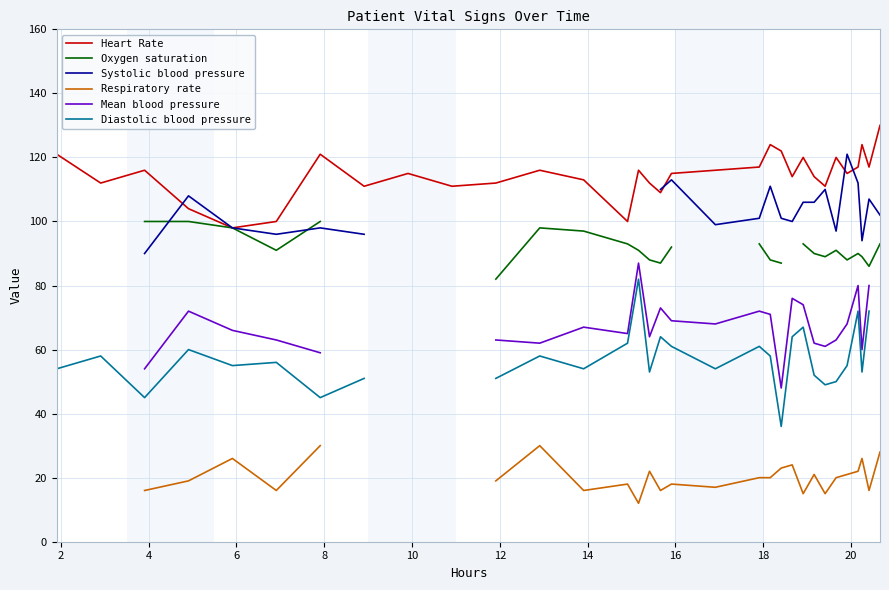

At how many categories does at least one series exceed 87?

32